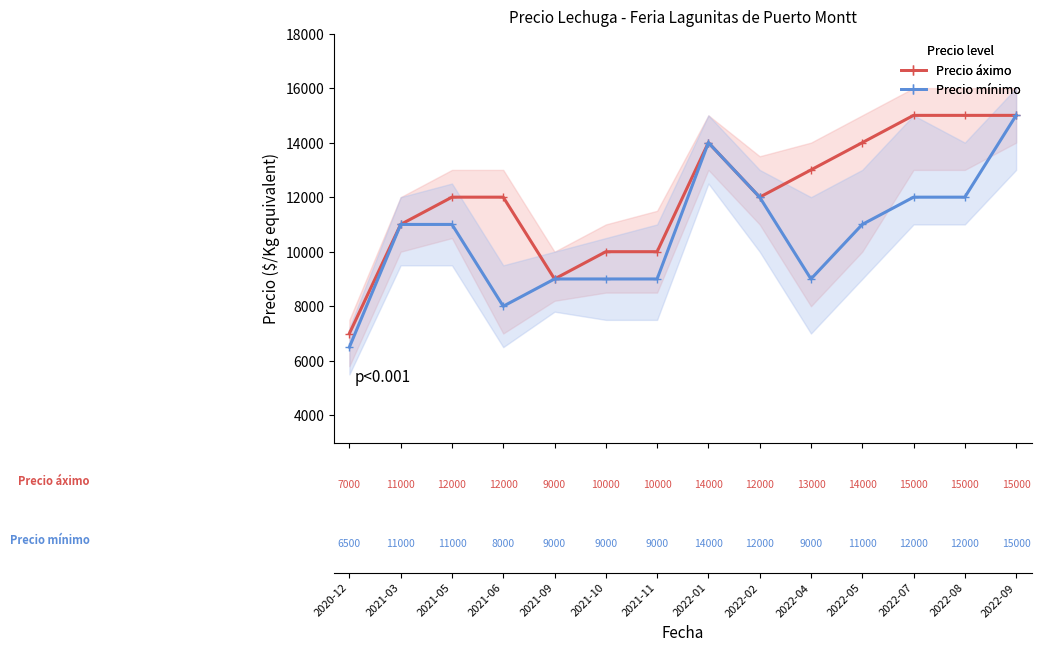

Which has a higher value, 2022-09 or 2021-06?

2022-09